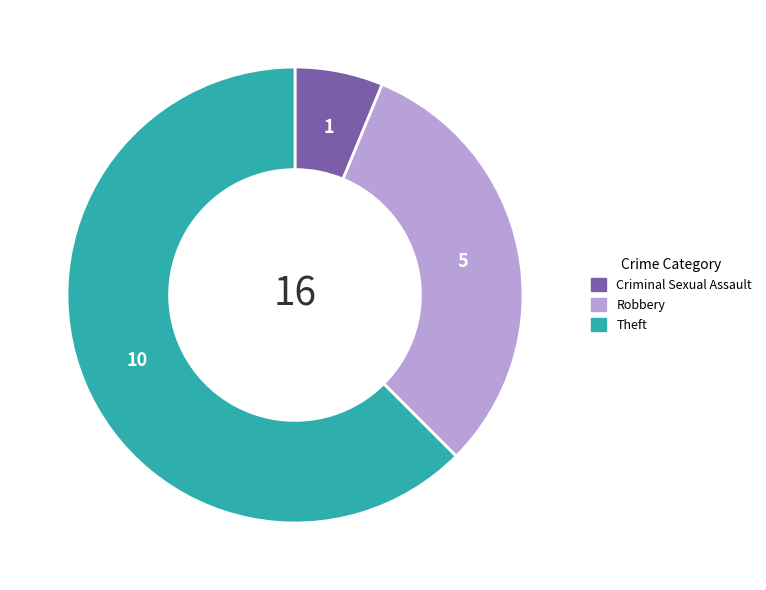

Is there a majority slice in this chart?

Yes